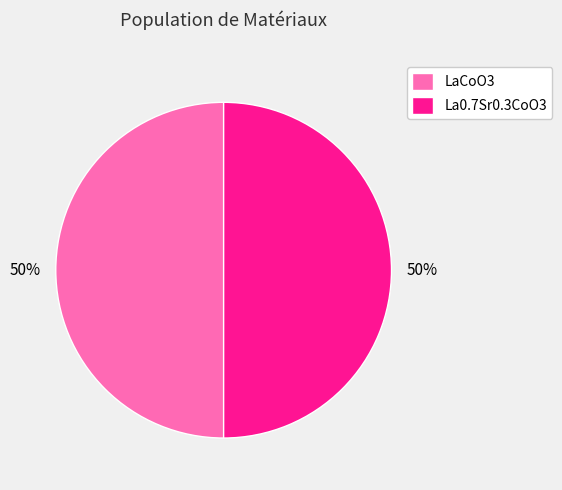

Count the number of slices in the pie.

2